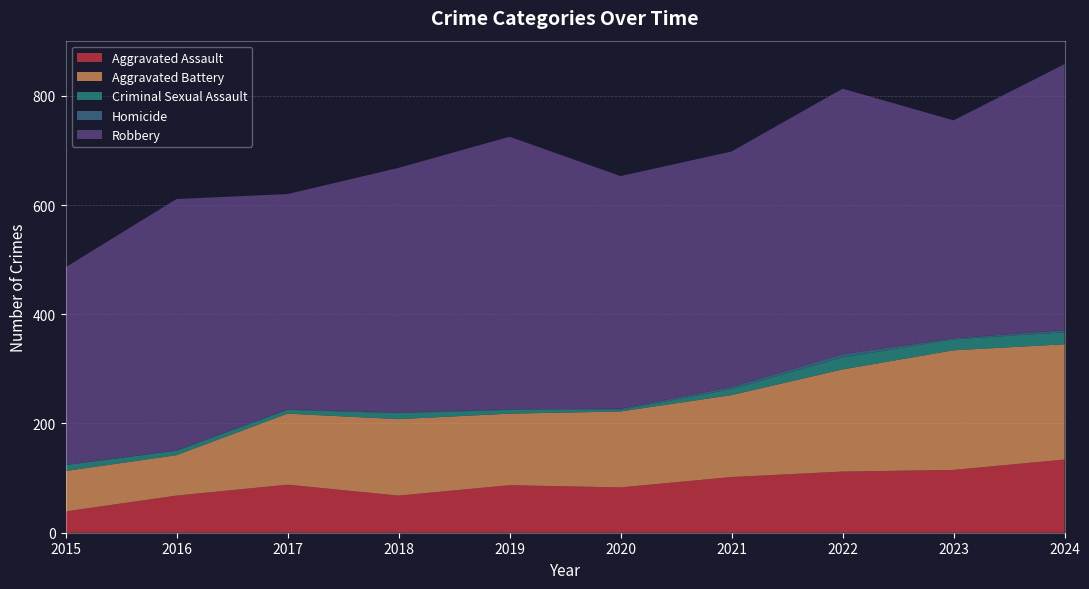

Reading left to right, list all the values displayed in this chart.

Aggravated Assault: 39	68	88	68	87	83	102	112	115	134
Aggravated Battery: 74	74	130	140	131	139	150	187	219	211
Criminal Sexual Assault: 11	8	7	11	7	3	11	22	20	22
Homicide: 0	1	1	1	1	2	4	6	2	4
Robbery: 362	460	394	448	499	426	431	486	399	487